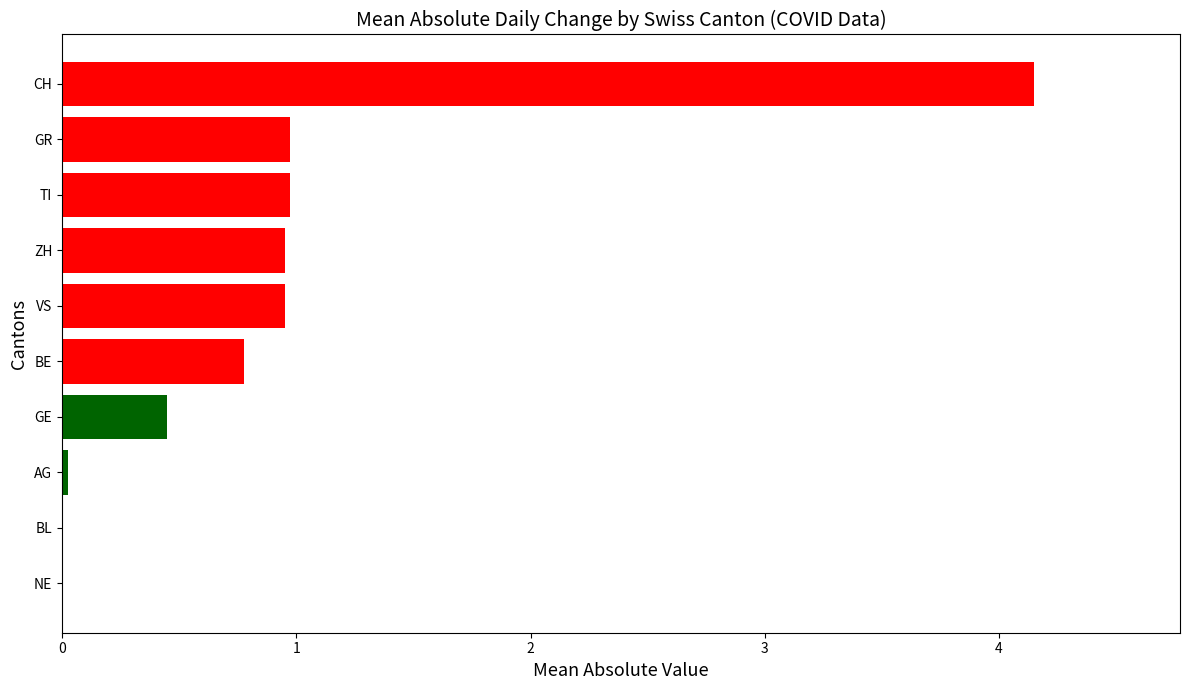

What is the change in value from CH to TI?

-3.2